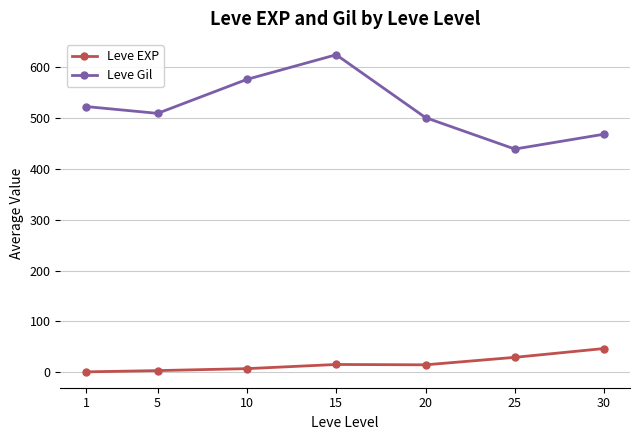

How many data points does each series have?

7